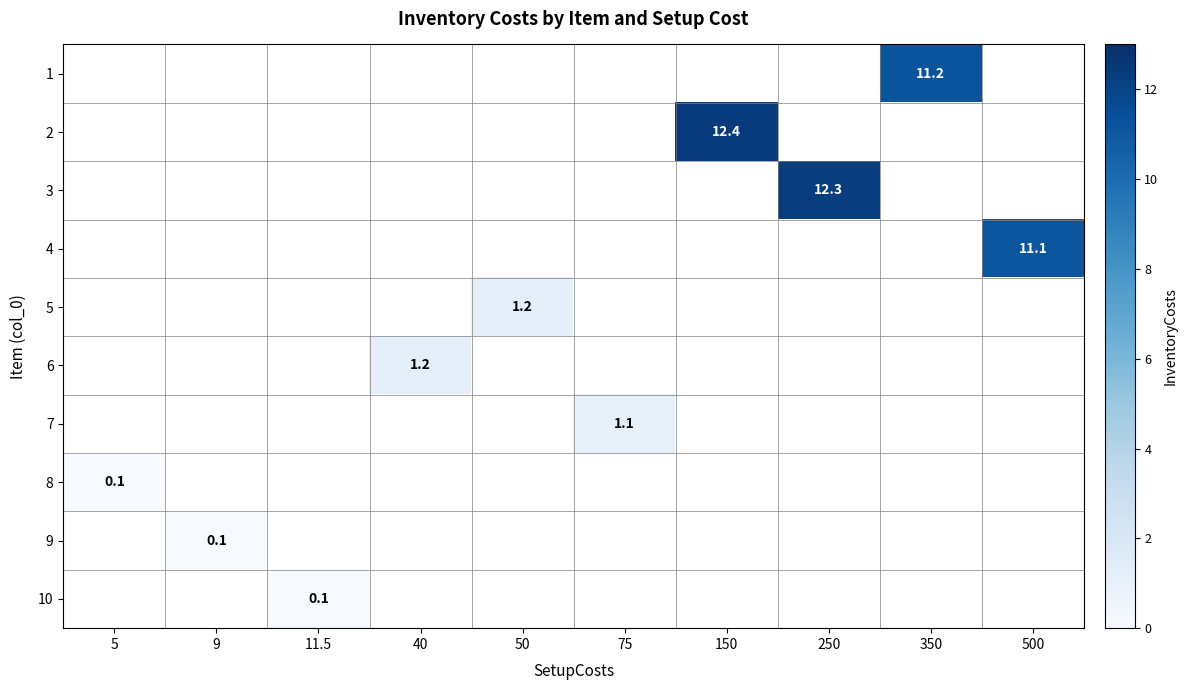

Count the number of categories in the chart.

10